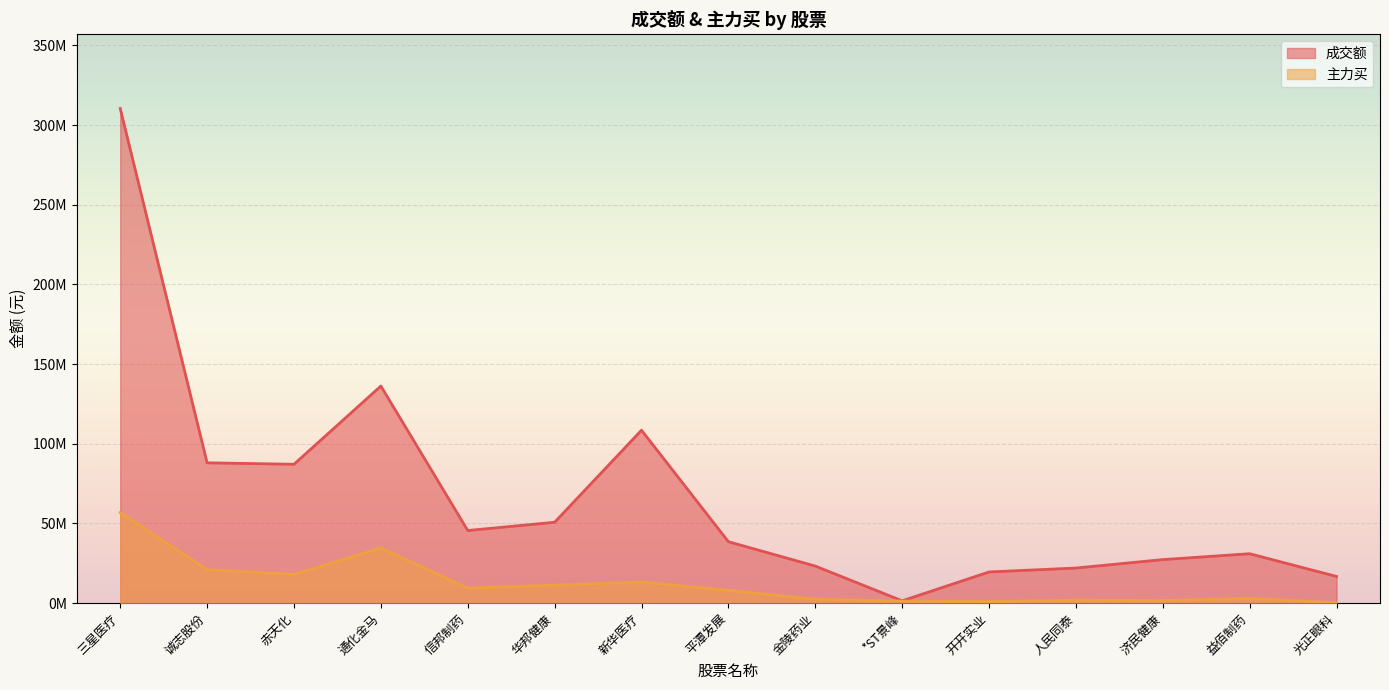

What are all the series names shown in the legend?

成交额, 主力买